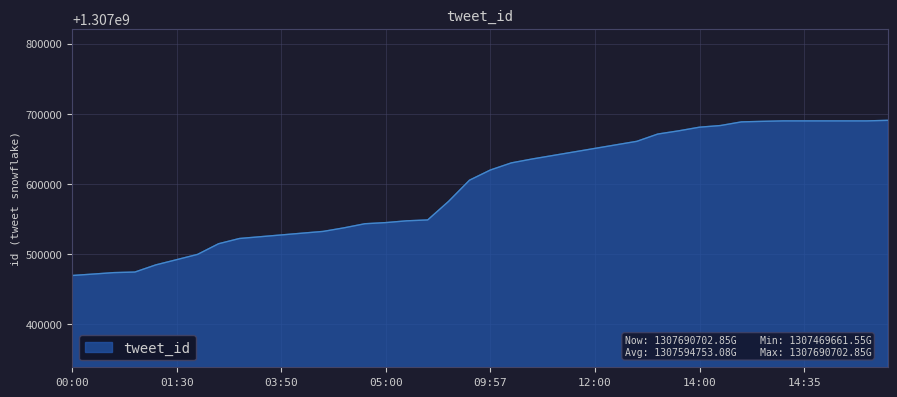

What is the greatest value displayed?

1307690702.9